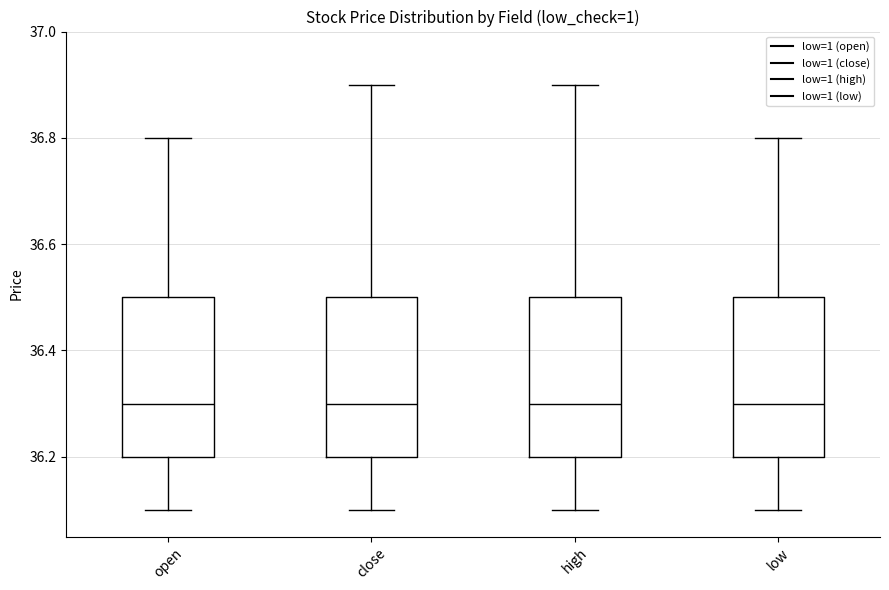

Where does the median line of the box for open sit on the y-axis? The values are not printed on the chart, so give them approximately, as read against the axis.

36.3